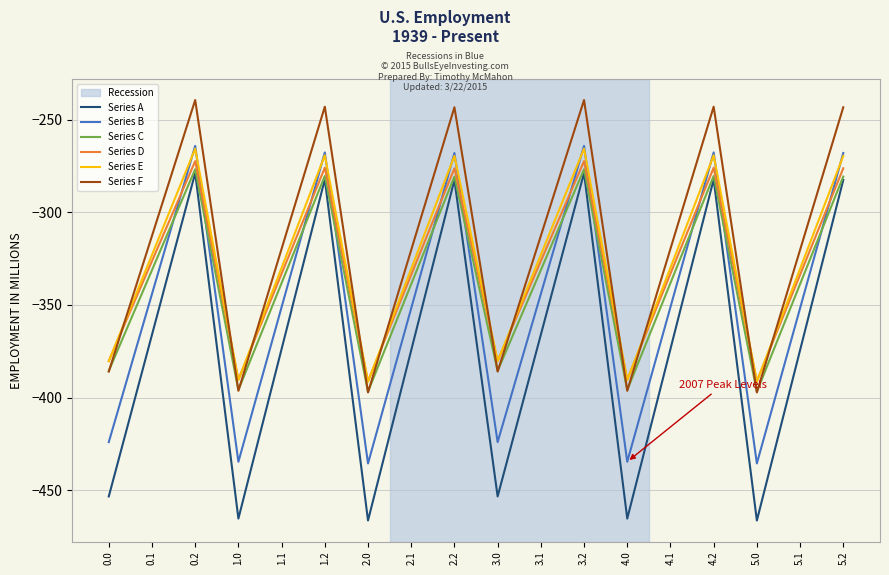

What is the smallest value displayed?

-466.3